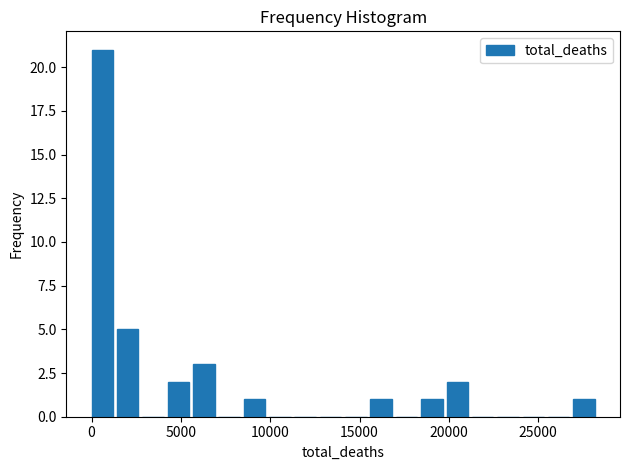

Read against the x-axis, roughly where is the centre of the tallest bar?

500